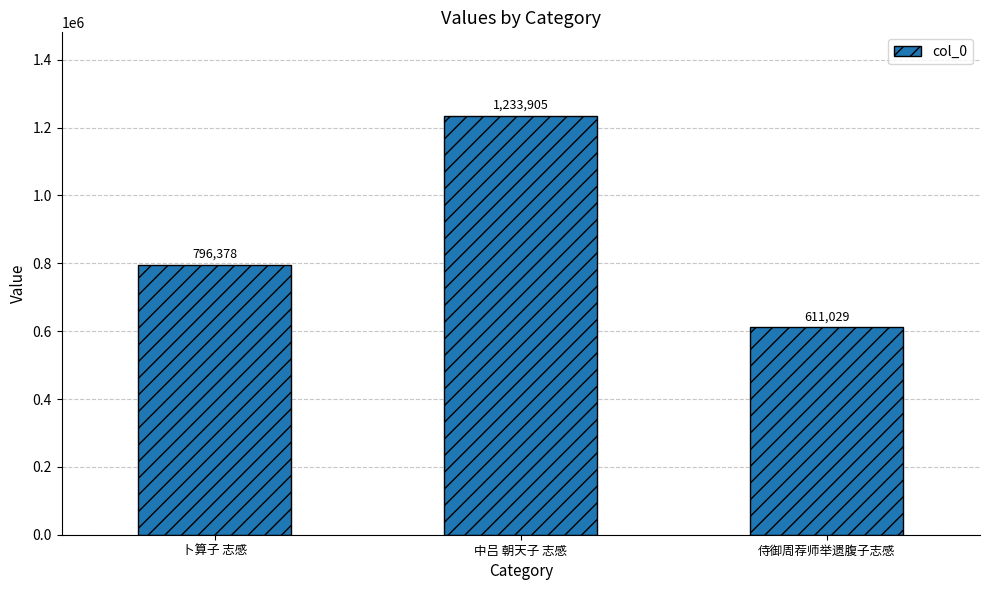

The value at 侍御周荐师举遗腹子志感 is 611029. True or false?

True